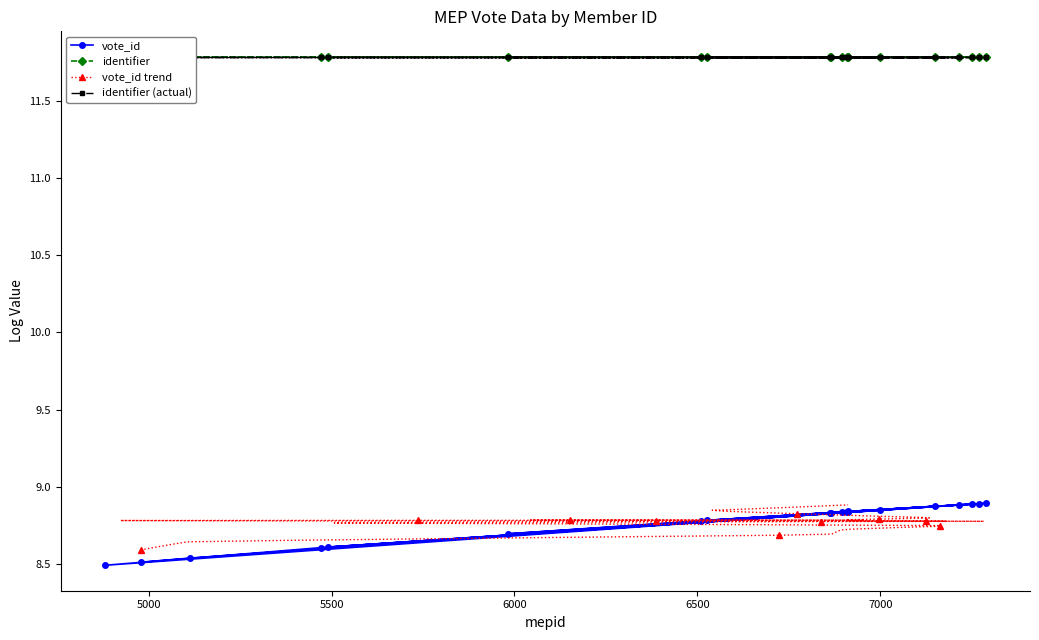

How many vote_id values are between 8 and 9?

20